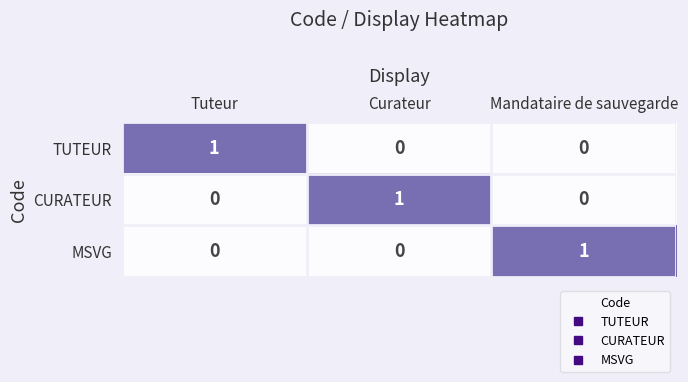

Count the CURATEUR values in the range 0 to 1.

3